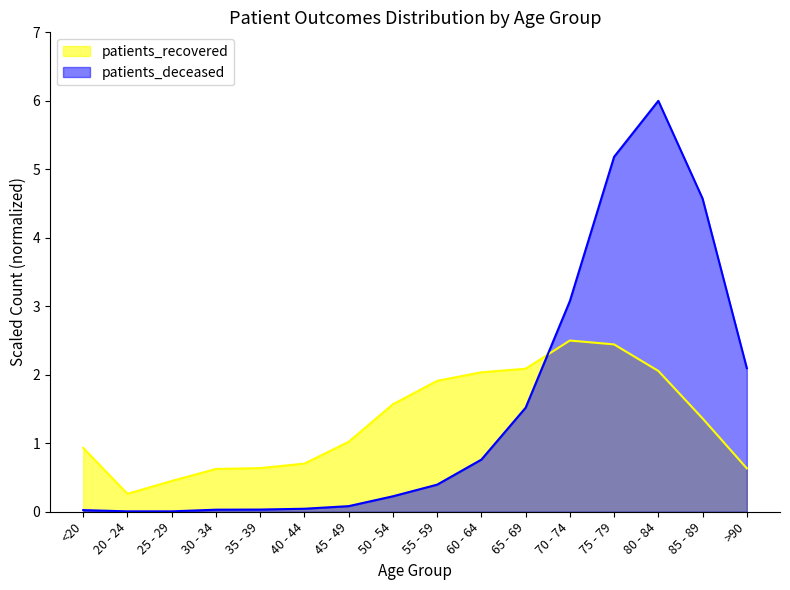

At 20 - 24, list the series in order from smallest to largest.

patients_deceased, patients_recovered